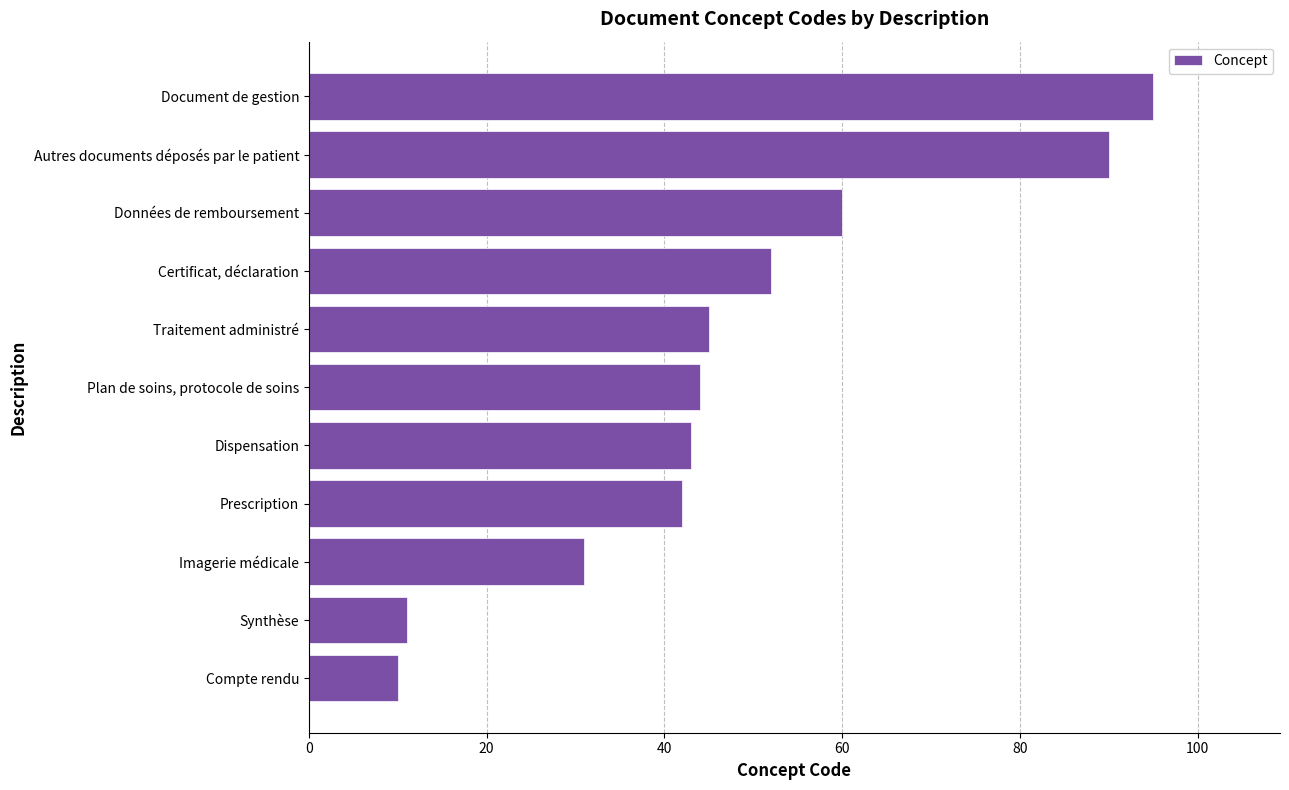

The value at Certificat, déclaration is 52. True or false?

True